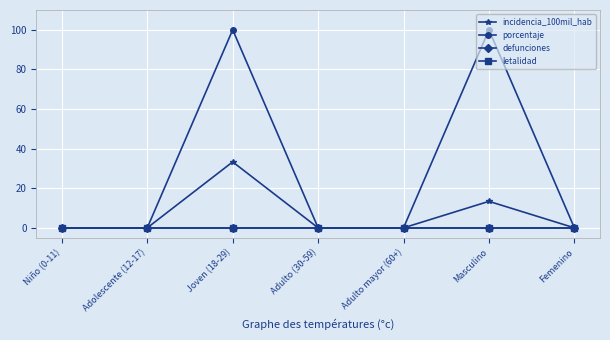

Which series has the largest range (max minus min)?

porcentaje